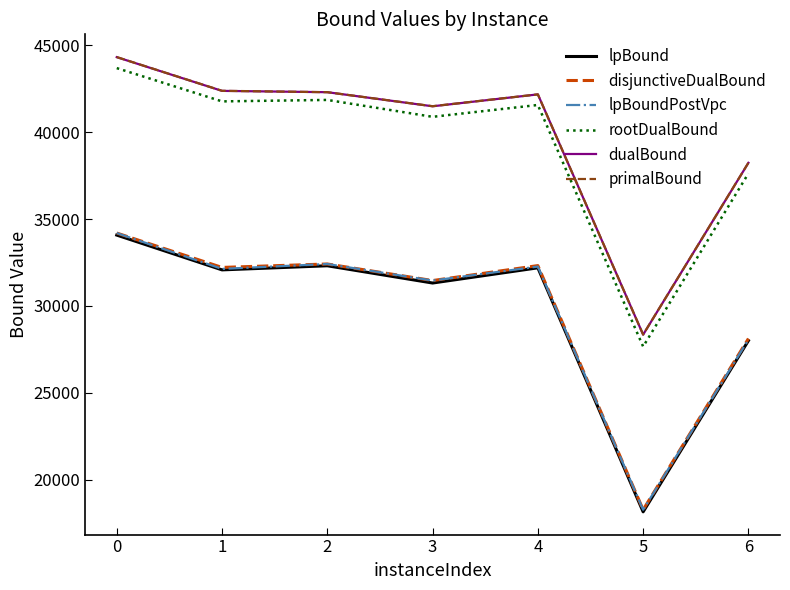

What is the lowest value of the disjunctiveDualBound series?

18280.1